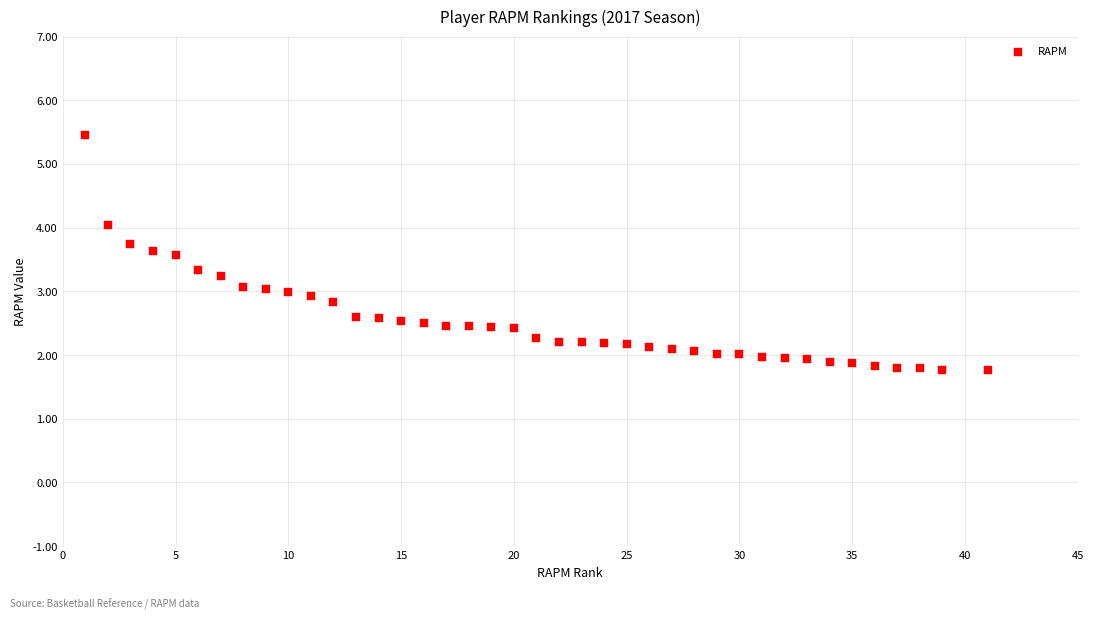

What is the range of X values (max minus min)?

40.0